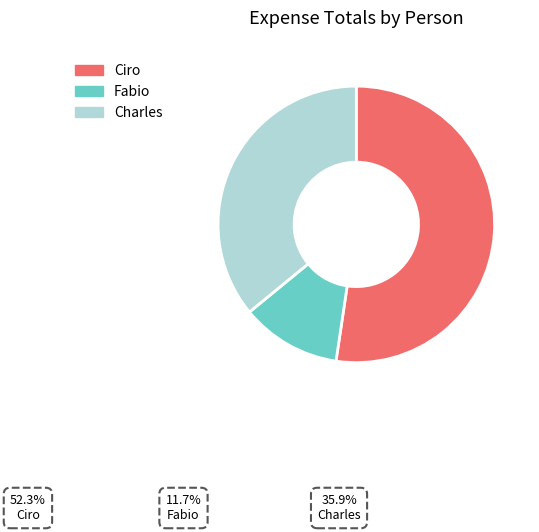

Approximately how many times larger is the value at Charles compared to Ciro?

0.7